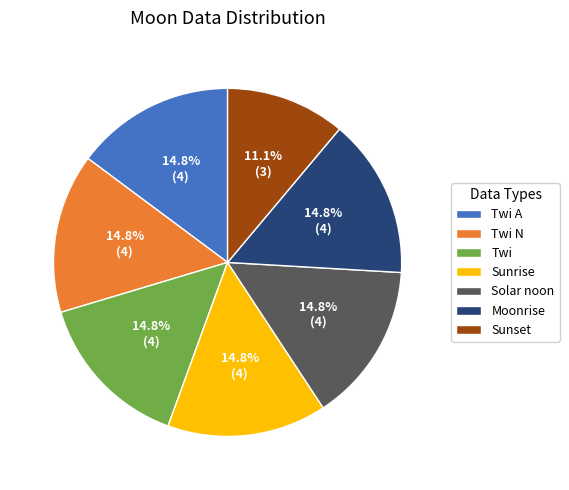

Which category has the smallest portion of the pie?

Sunset